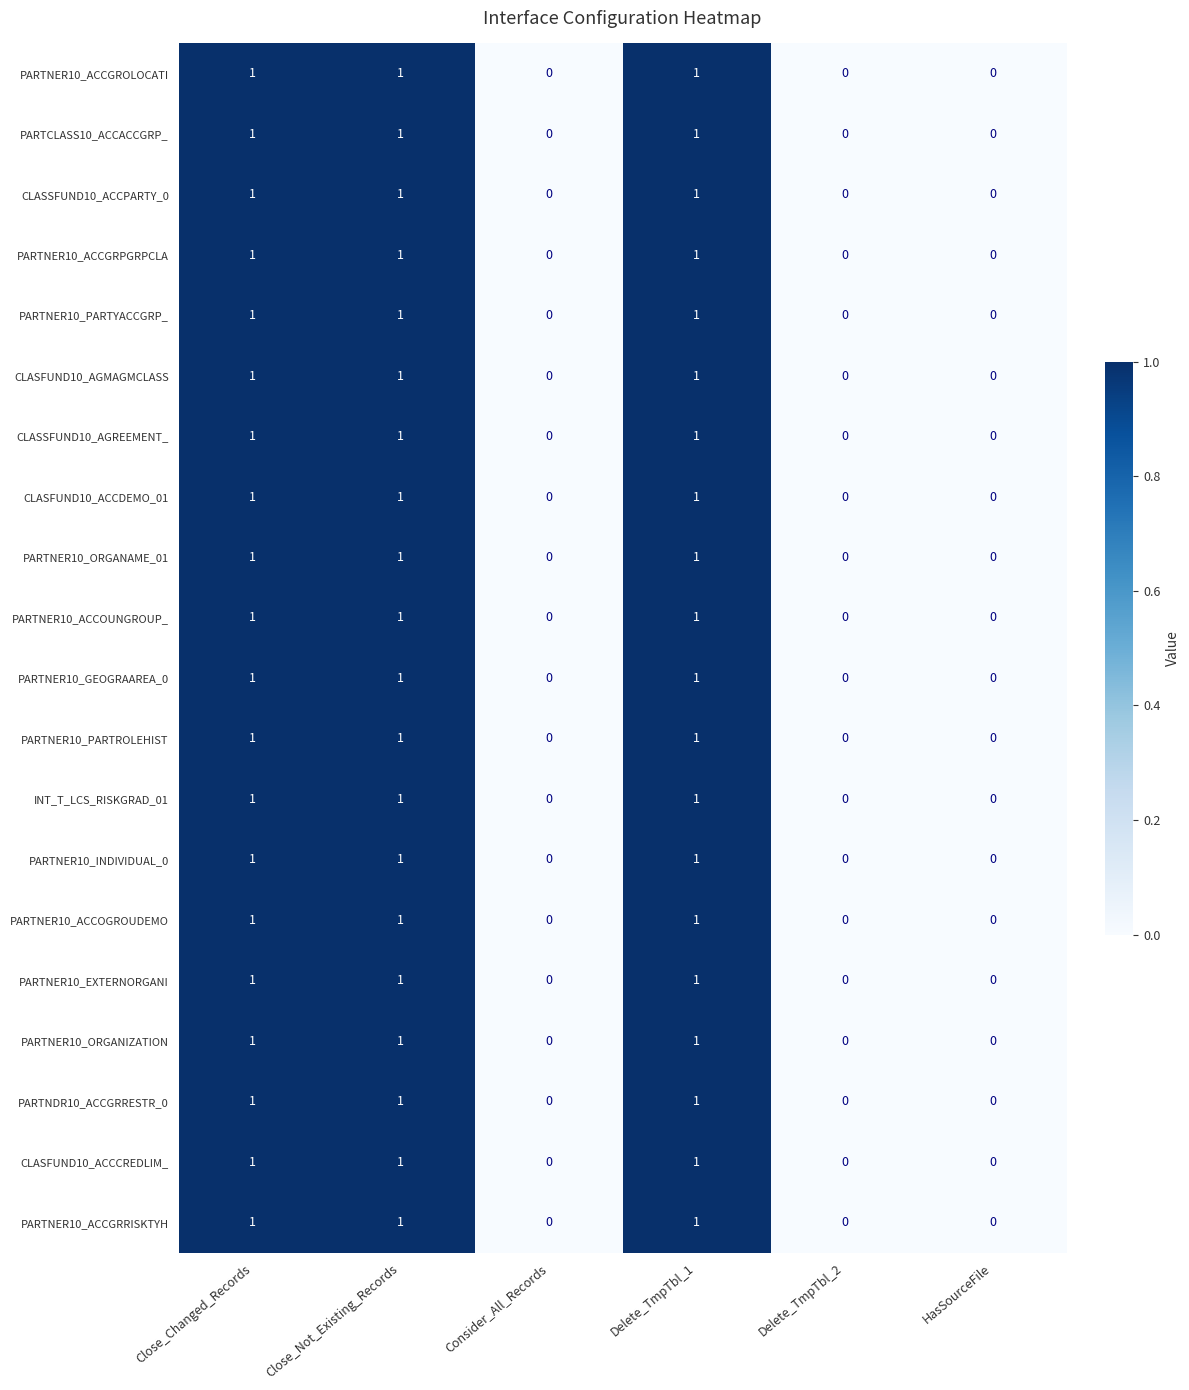

The PARTNER10_PARTYACCGRP_ series shows 1 at Close_Changed_Records. True or false?

True